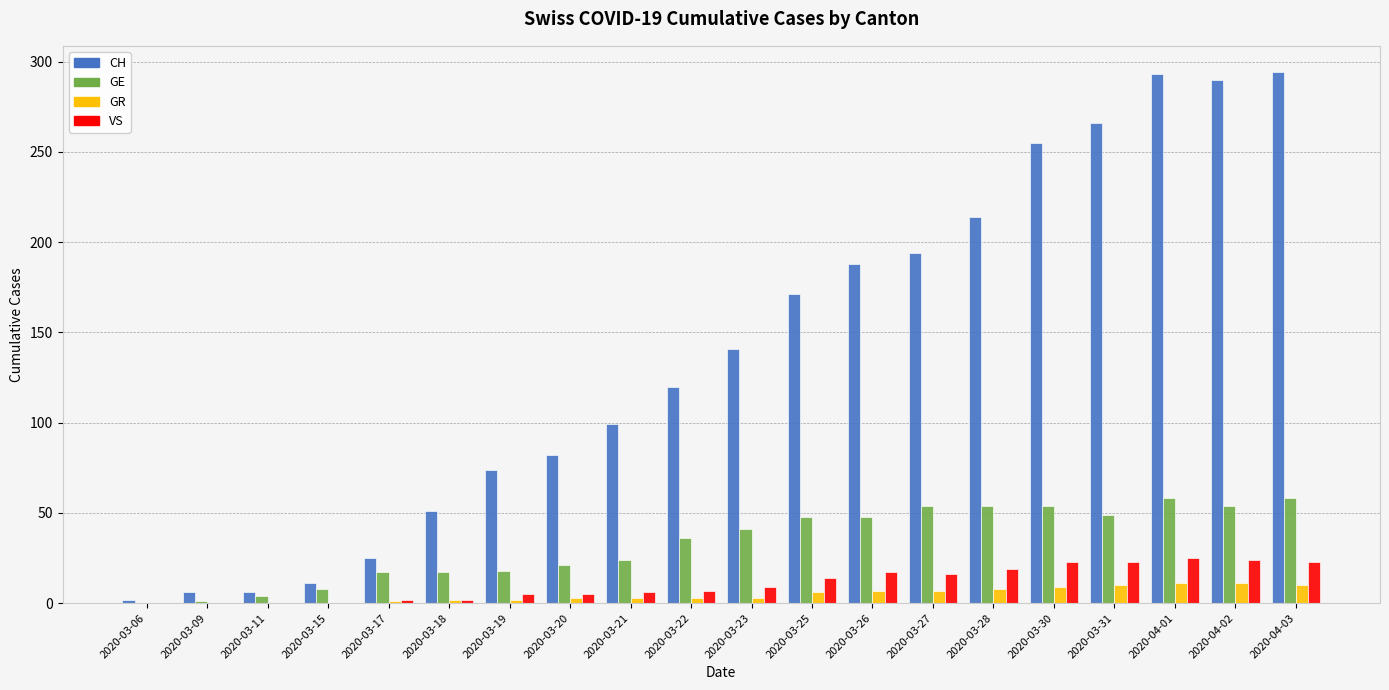

What are all the series names shown in the legend?

CH, GE, GR, VS